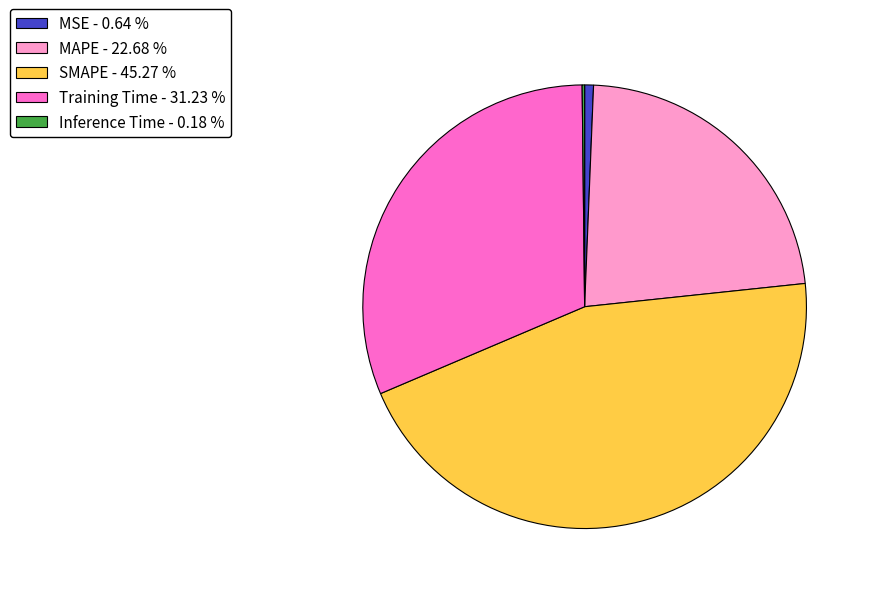

Does SMAPE - 45.27 % account for over 50% of the chart?

No